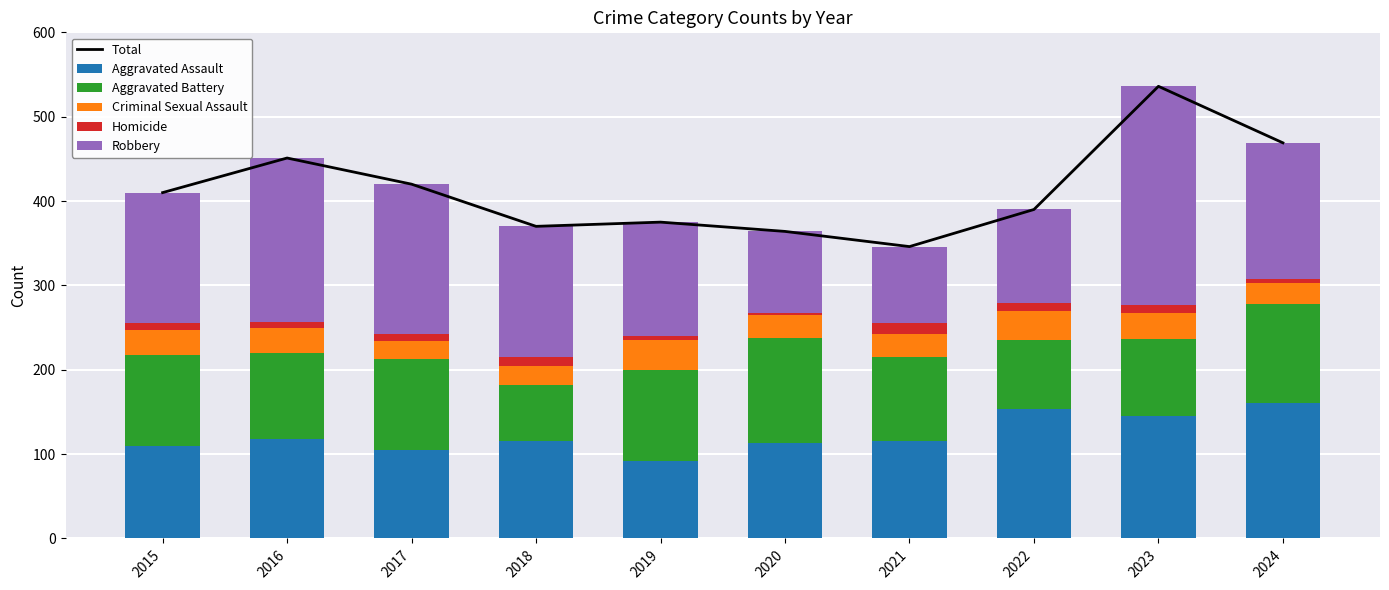

What is the value of the Robbery bar at the 7th from the left?

91